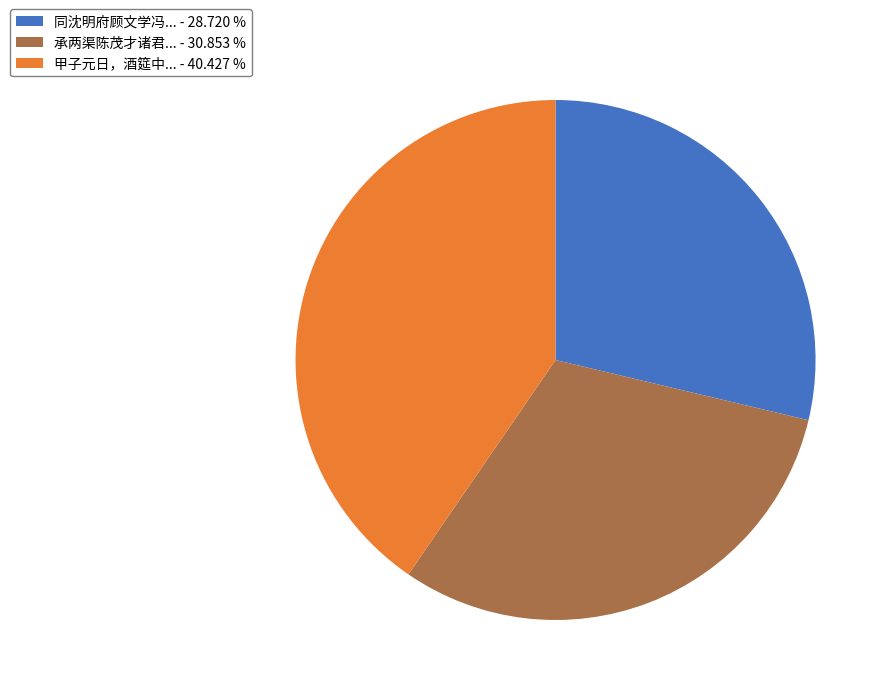

Is there a majority slice in this chart?

No